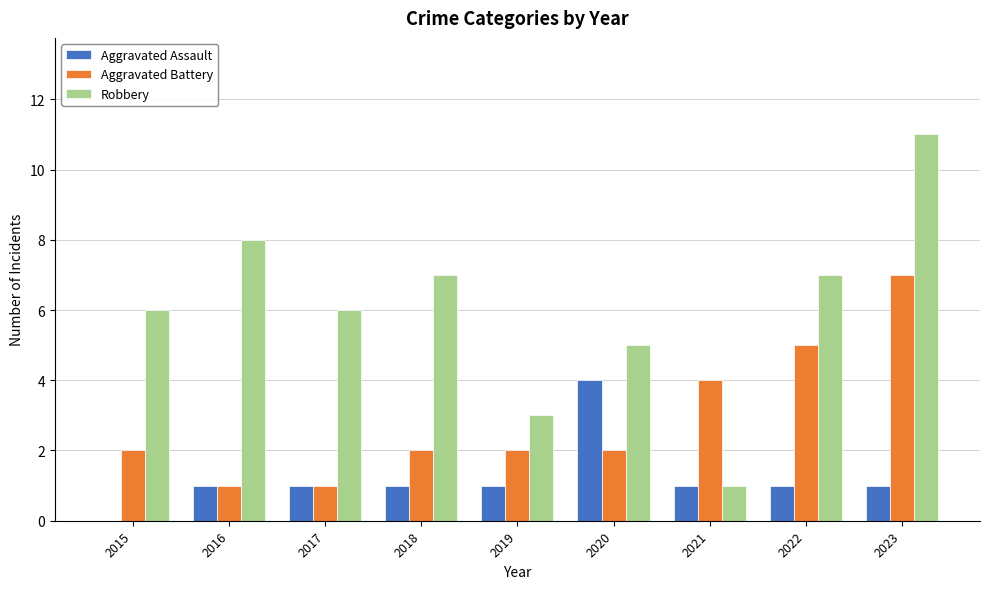

Reading left to right, what are all the values shown in this chart?

Aggravated Assault: 2015=0	2016=1	2017=1	2018=1	2019=1	2020=4	2021=1	2022=1	2023=1
Aggravated Battery: 2015=2	2016=1	2017=1	2018=2	2019=2	2020=2	2021=4	2022=5	2023=7
Robbery: 2015=6	2016=8	2017=6	2018=7	2019=3	2020=5	2021=1	2022=7	2023=11